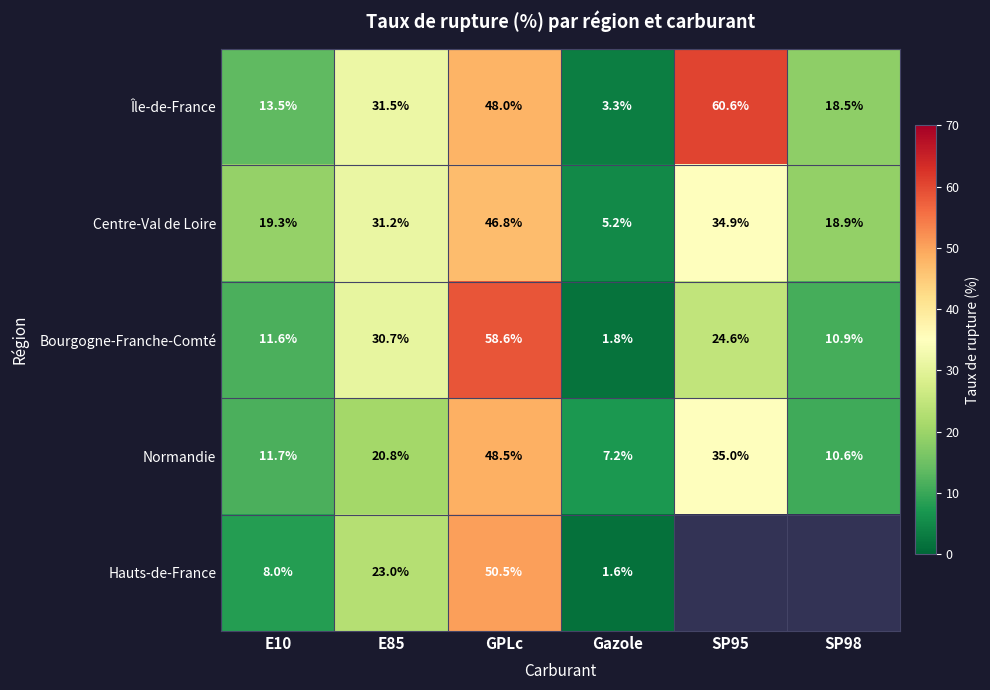

True or false: Normandie has a value of 30.5 at GPLc.

False